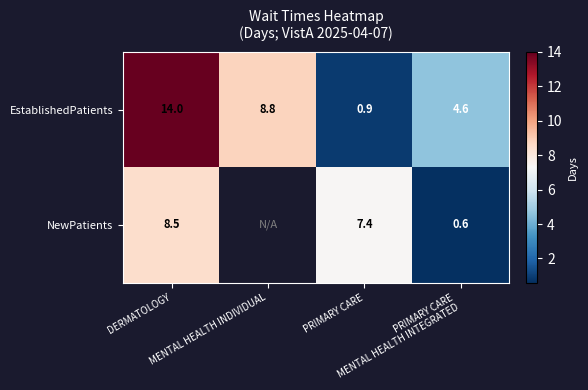

What is the difference between the second highest and second lowest values in the EstablishedPatients series?

4.2